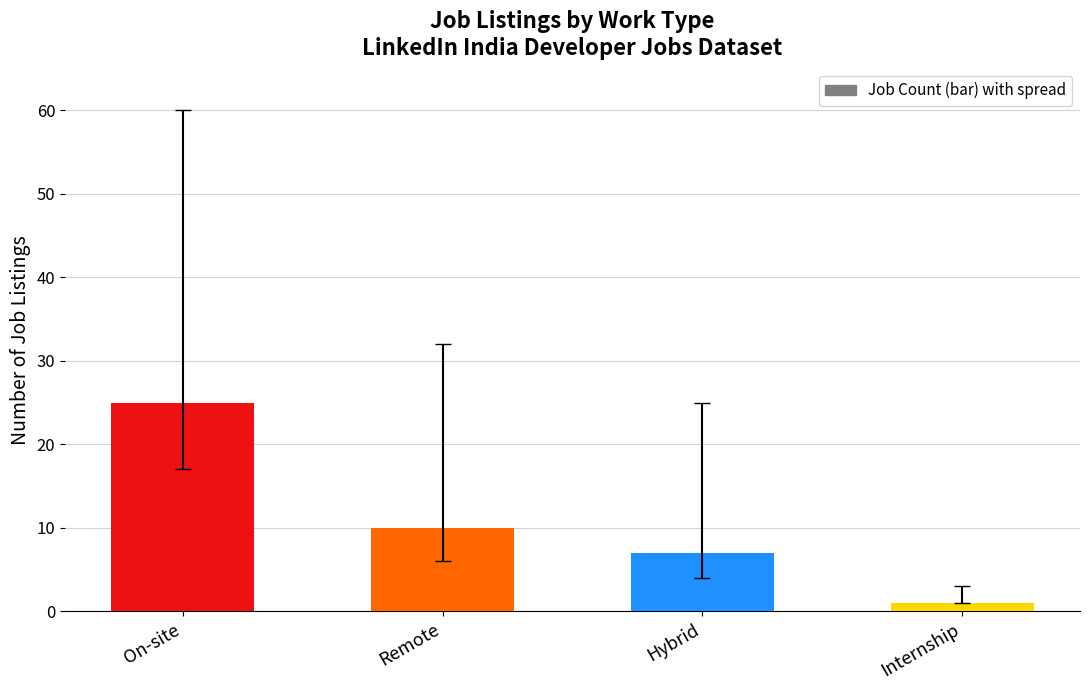

Does the chart contain stacked bars?

No